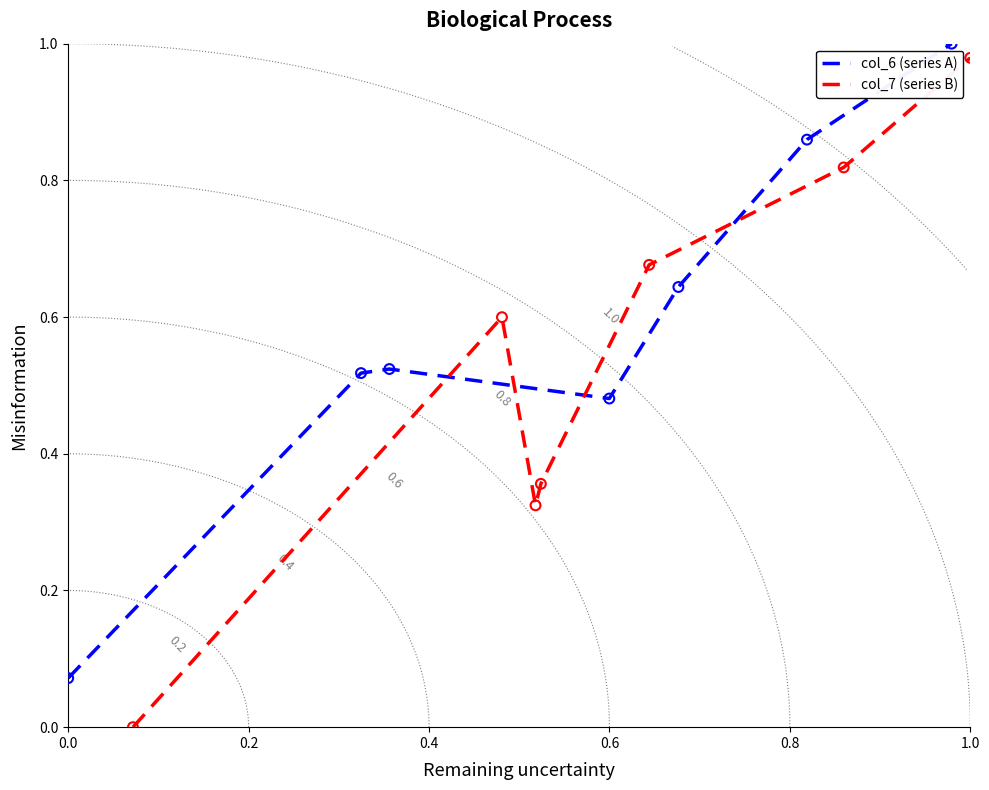

Which series has the widest spread of Y values?

col_7 (series B)